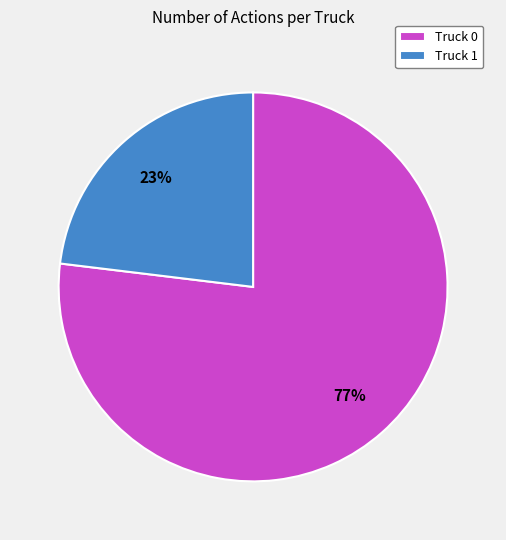

Between Truck 0 and Truck 1, which is larger?

Truck 0